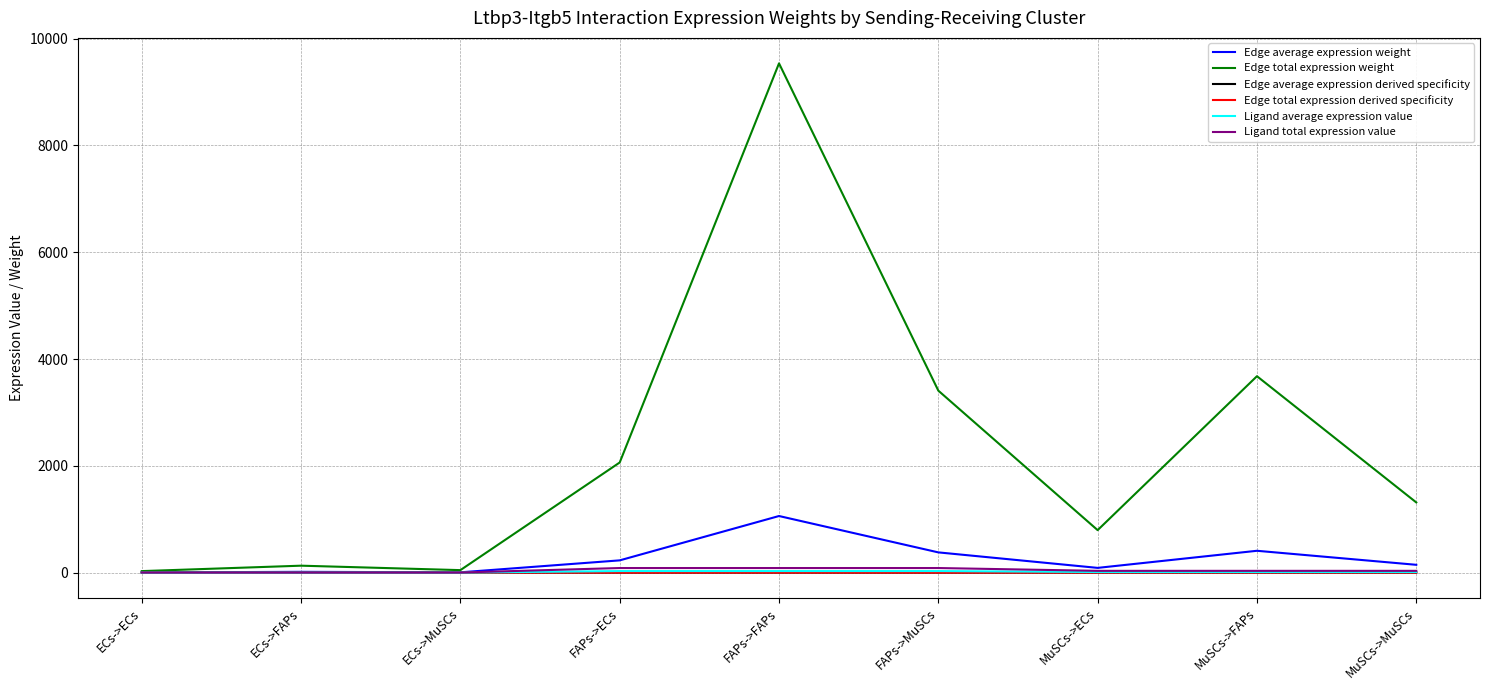

Which series has the largest range (max minus min)?

Edge total expression weight